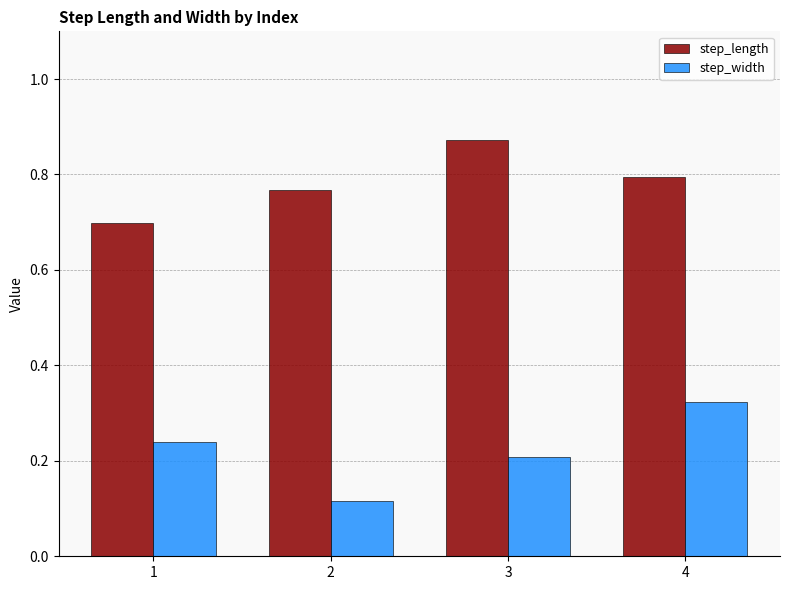

At how many categories does at least one series exceed 0?

4